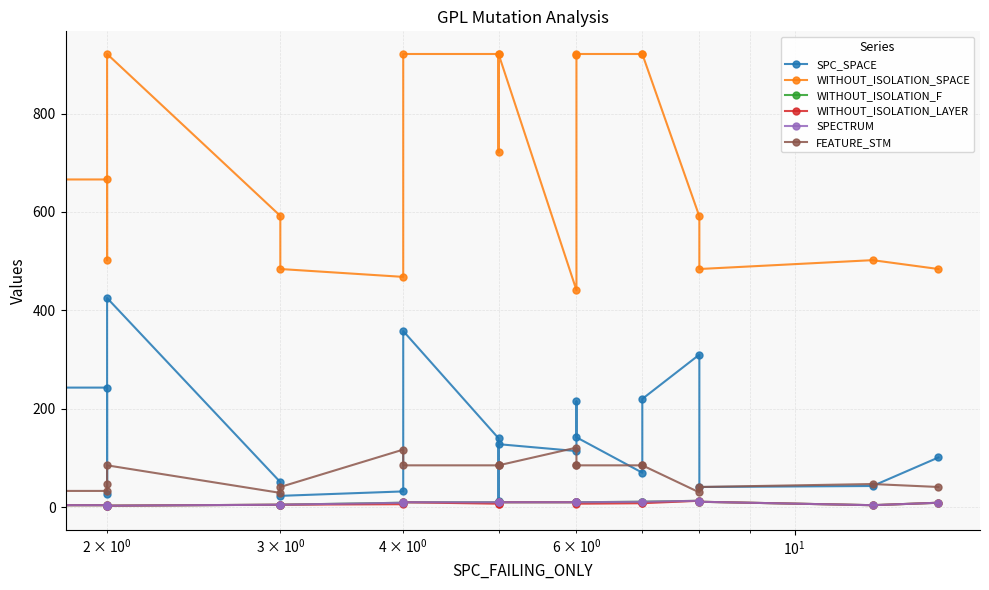

What is the sum of all SPC_SPACE values?

2695